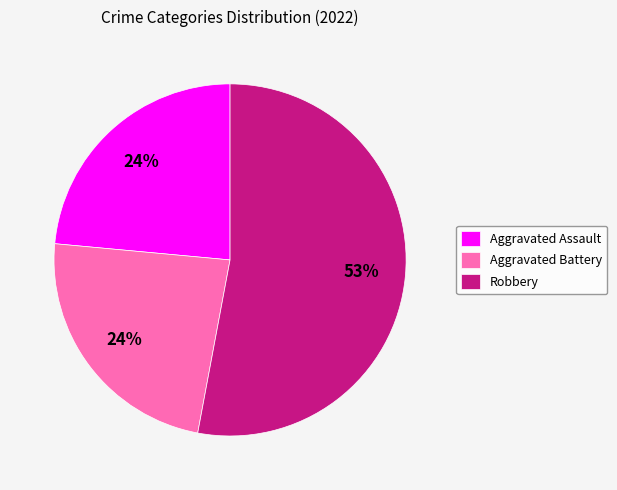

Which has a higher value, Aggravated Assault or Robbery?

Robbery